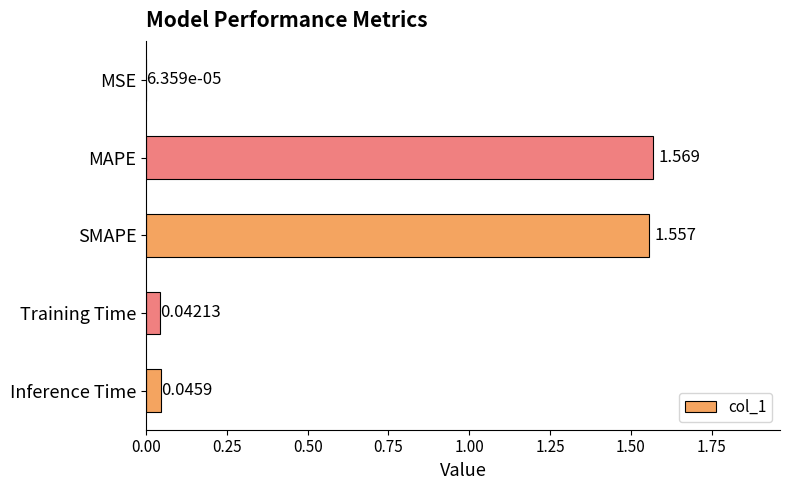

At which label is the value closest to 0?

MSE